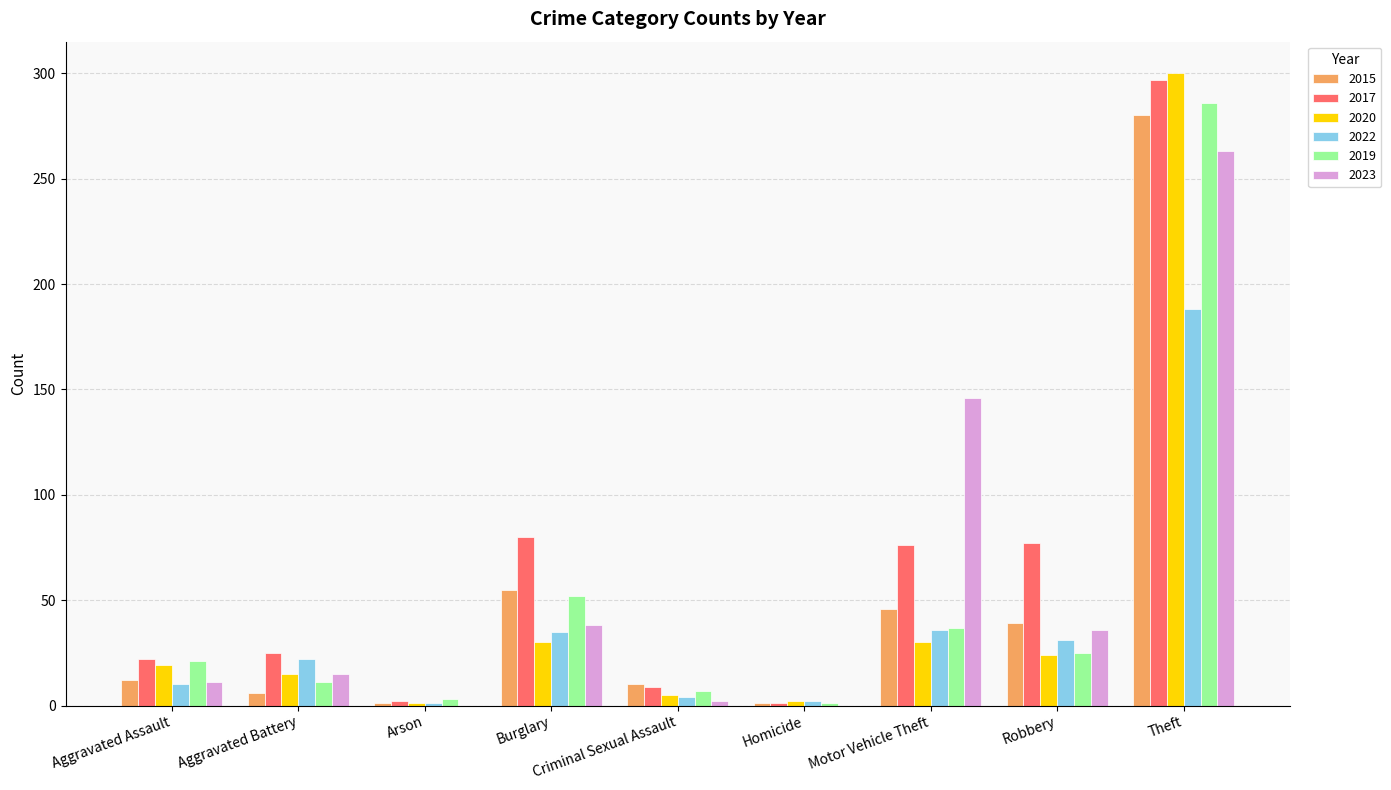

True or false: 2017 has a value of 22 at Aggravated Assault.

True